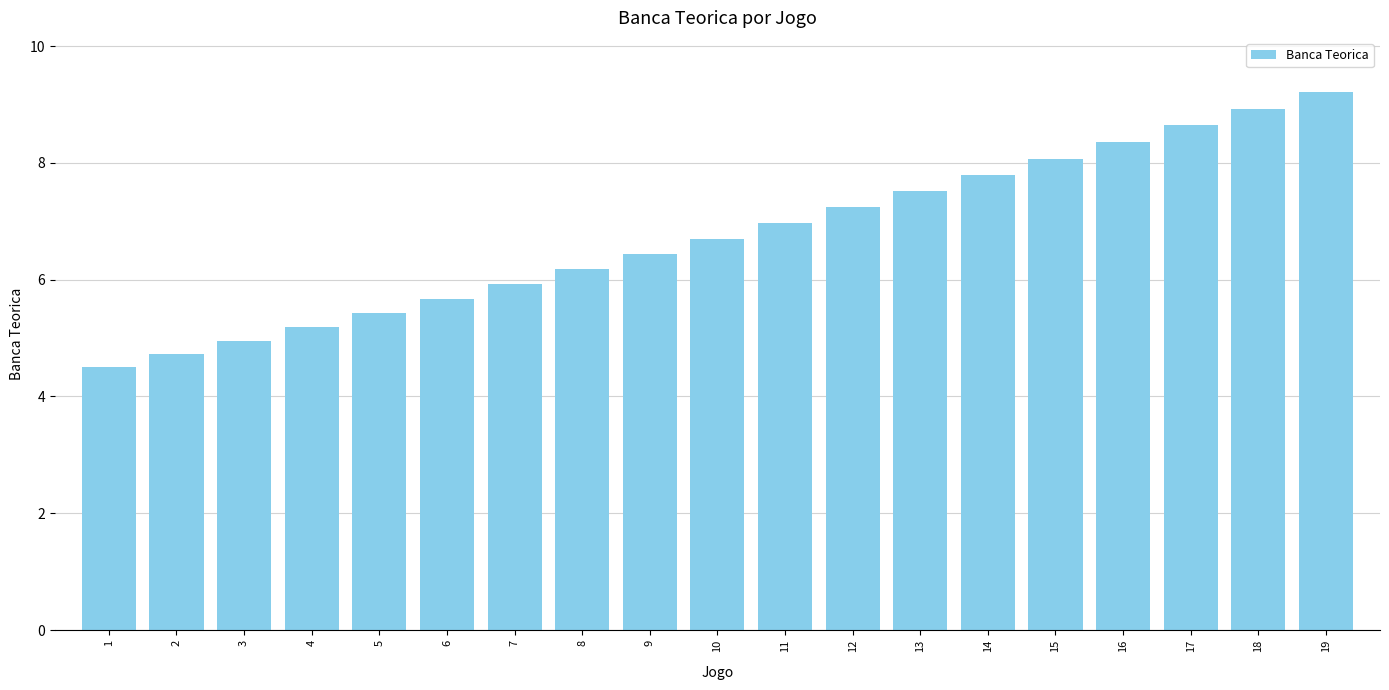

What is the change in value from 4 to 7?

+0.7